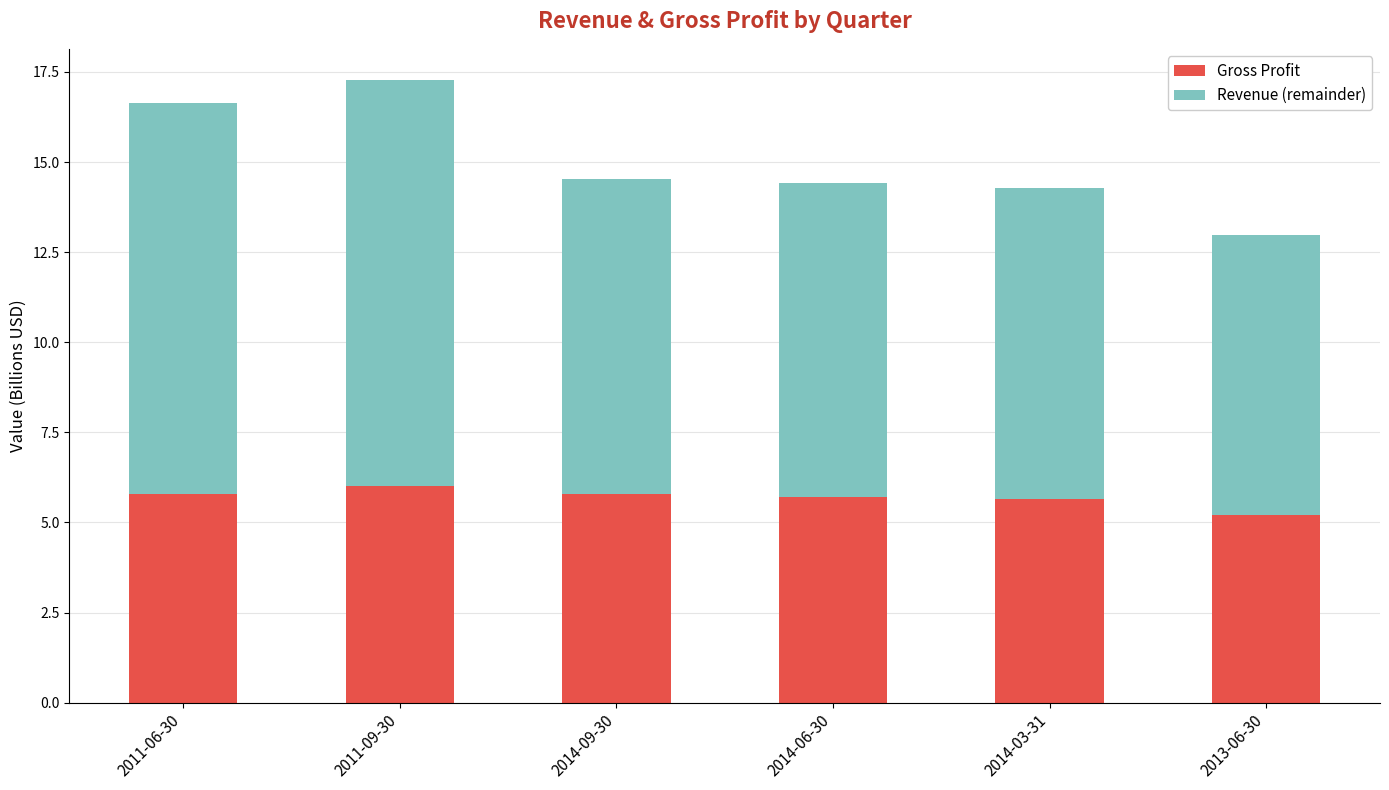

The Gross Profit series shows 5.8 at 2011-06-30. True or false?

True